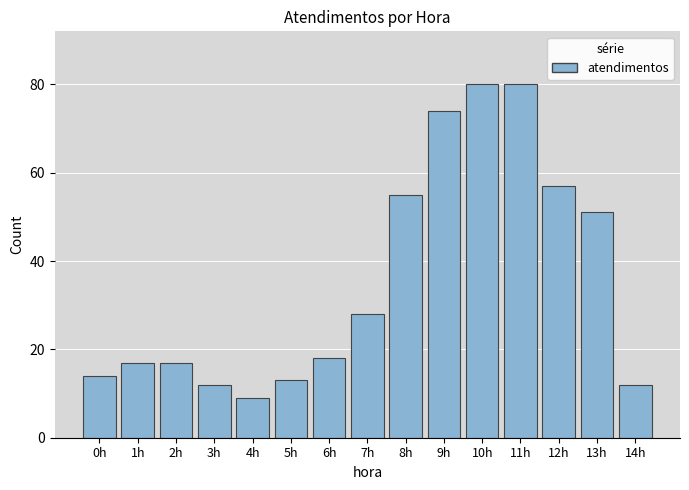

What is the difference between the values at 2h and 4h?

8